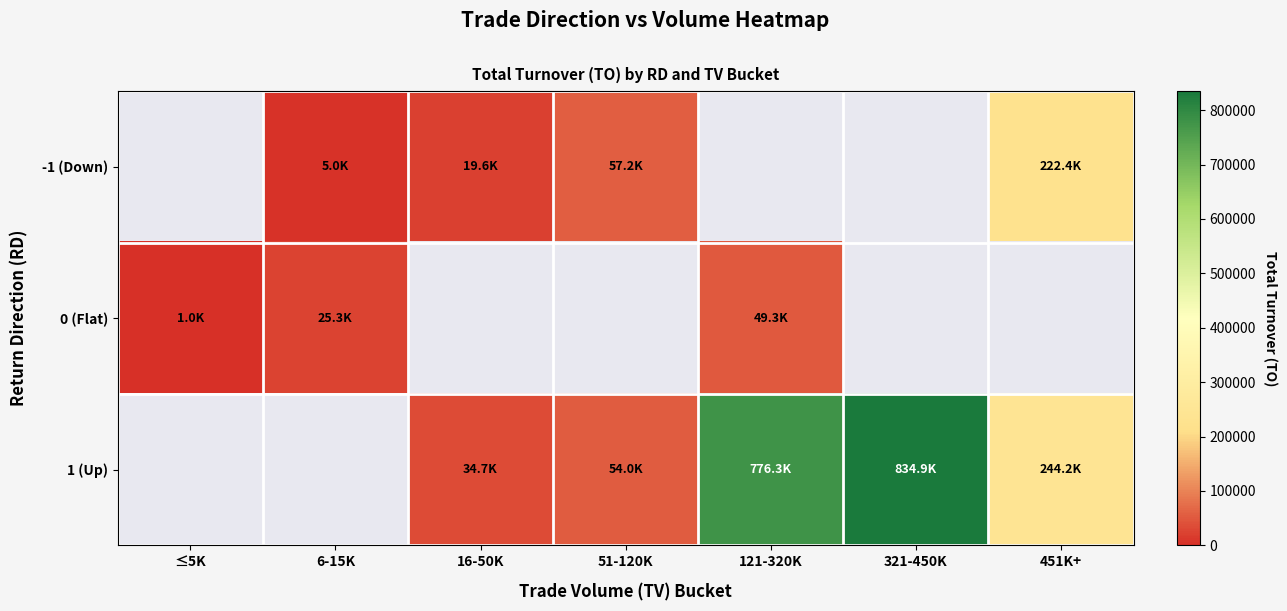

Is it true that -1 (Down) equals 1629.1 at 6-15K?

False